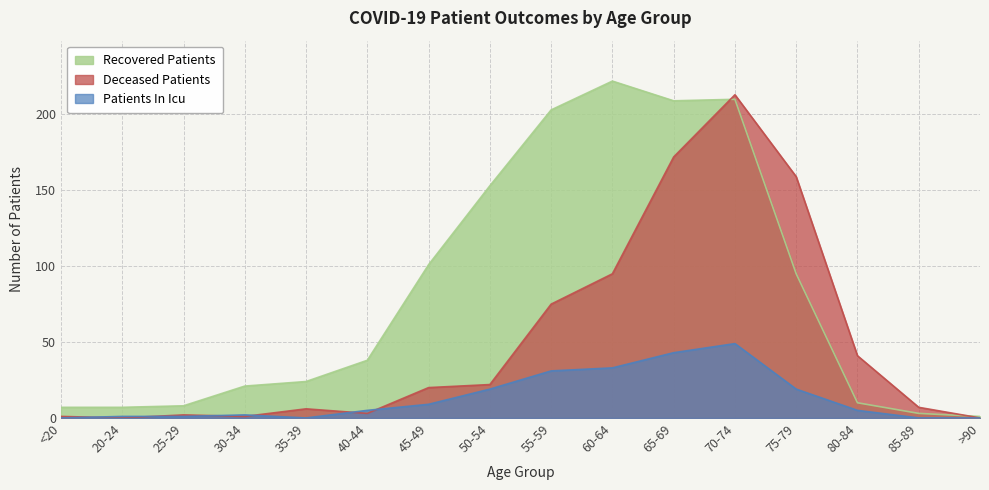

Is it true that patients_in_icu equals 9 at 45-49?

True